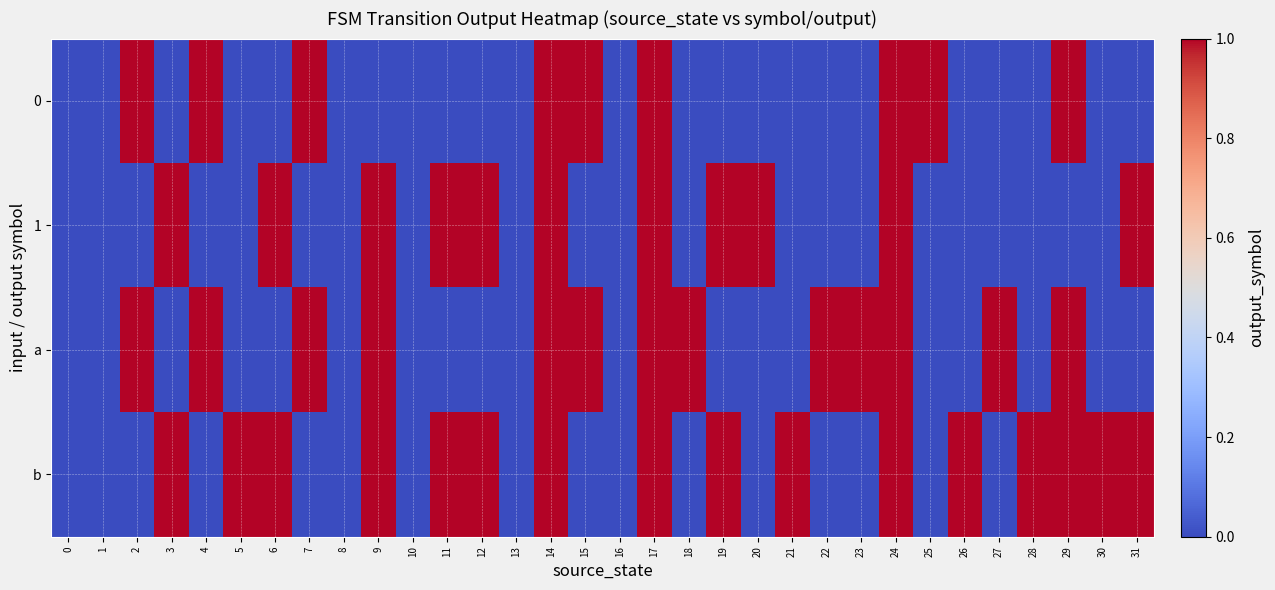

How many data points does each series have?

32